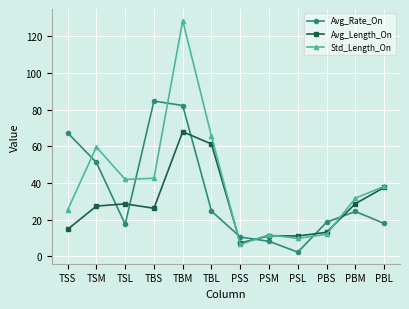

List the series in order of their overall mean, lowest first.

Avg_Length_On, Avg_Rate_On, Std_Length_On